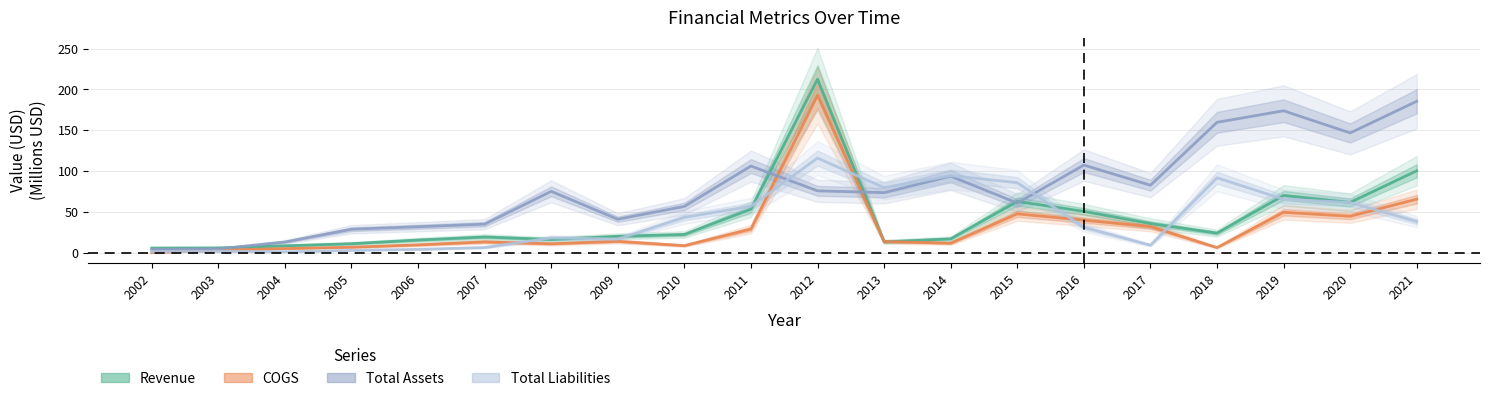

How many lines are shown in the chart?

4